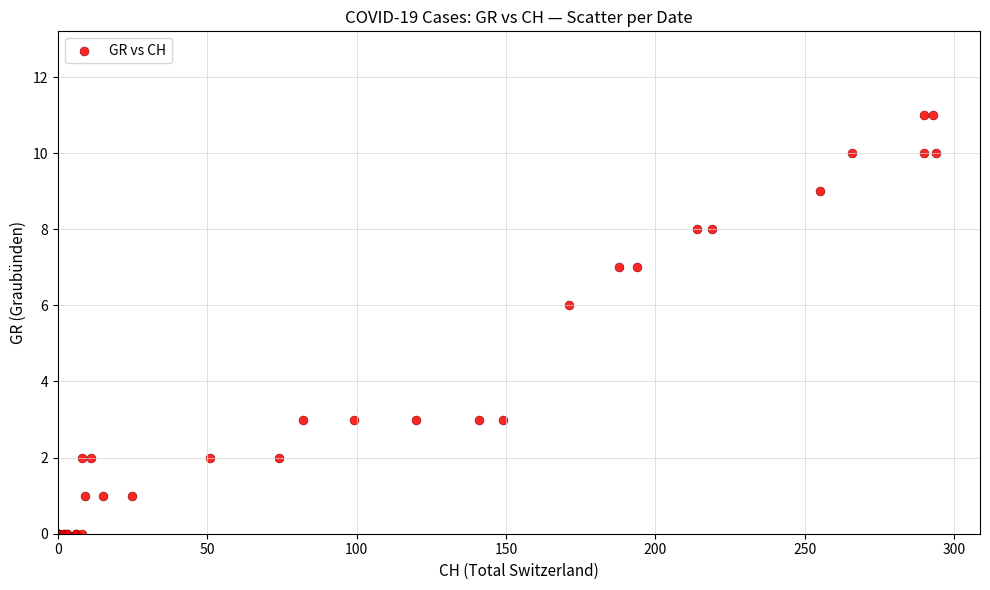

What Y value in the scatter plot is closest to 5?

6